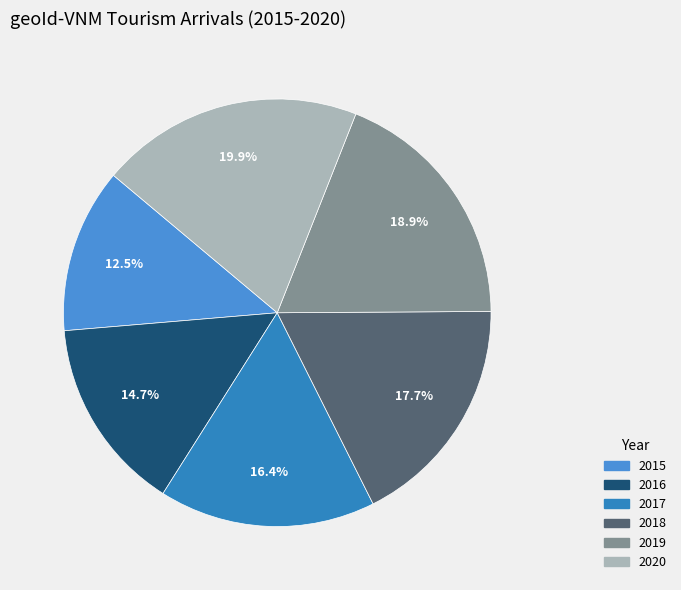

True or false: 2015 accounts for 12% of the total.

True